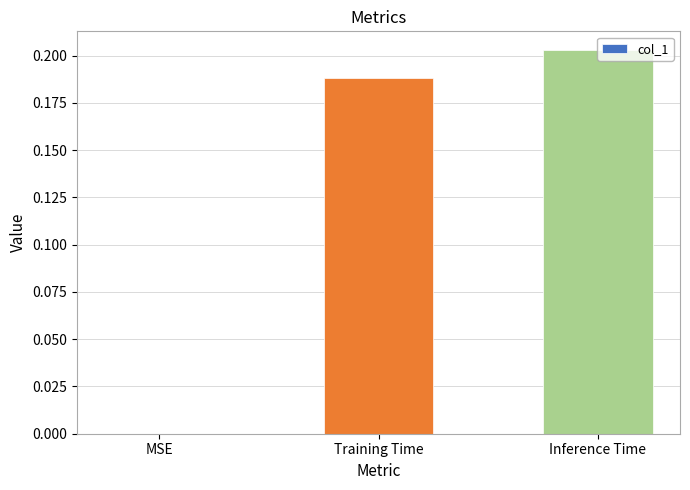

The chart shows a value of 0.0 at MSE. True or false?

True